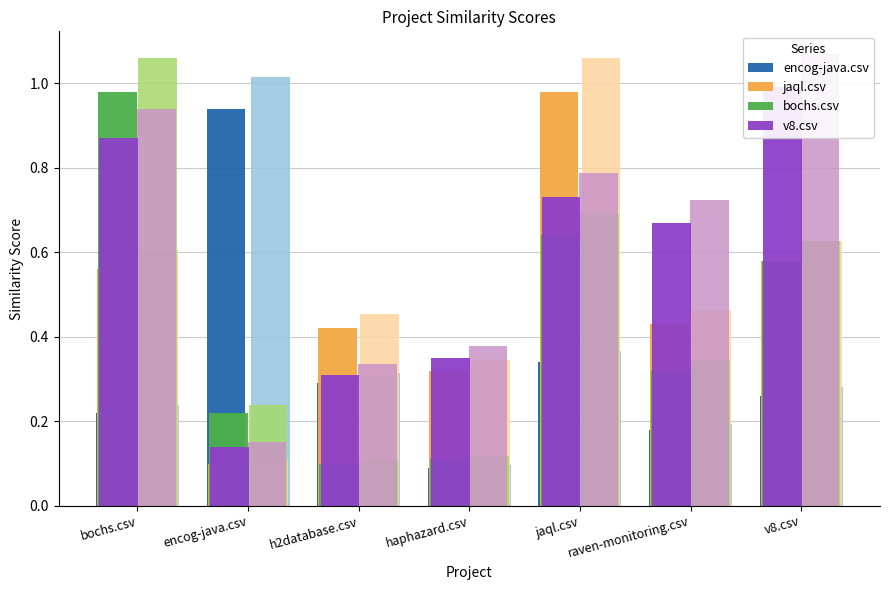

Where is encog-java.csv nearest to the value 0?

haphazard.csv